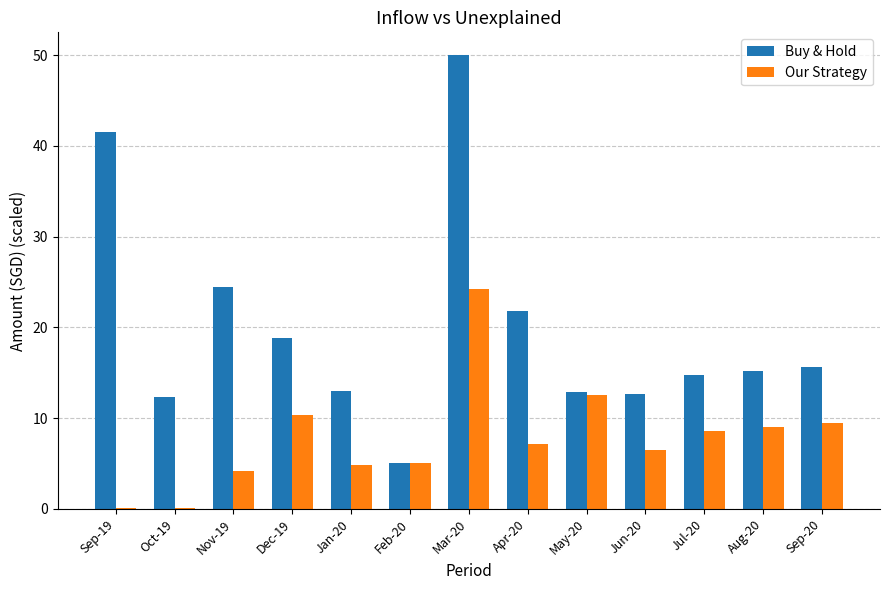

Which category has the highest value in the Our Strategy series?

Mar-20